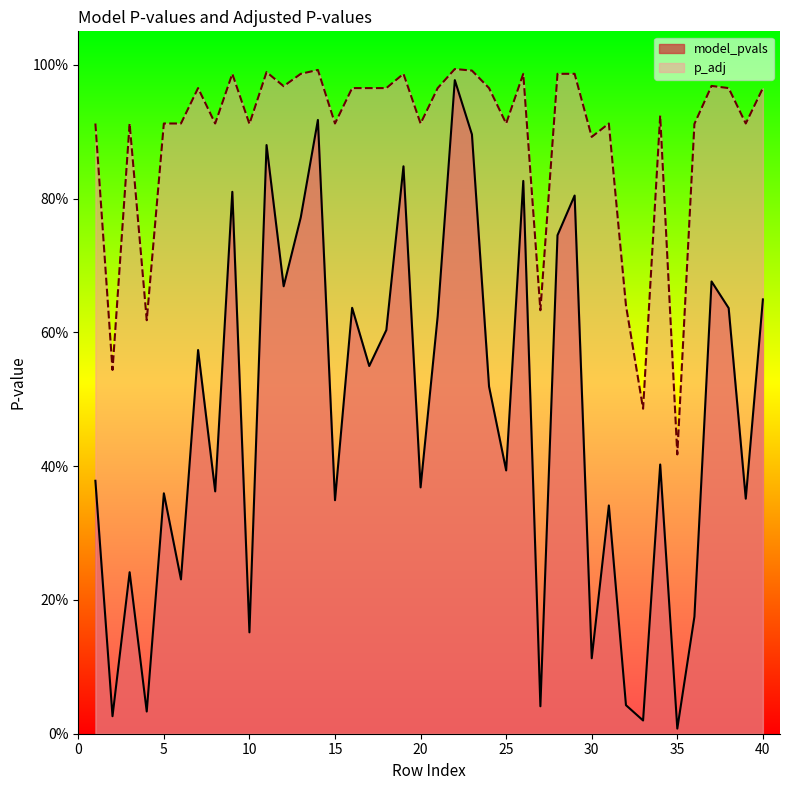

True or false: model_pvals and p_adj cross at least once.

False